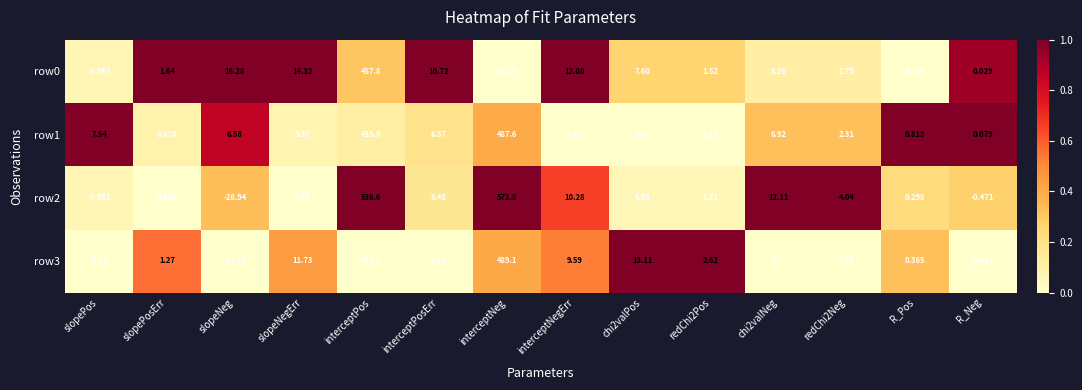

At which label is row0 closest to 228?

interceptNeg